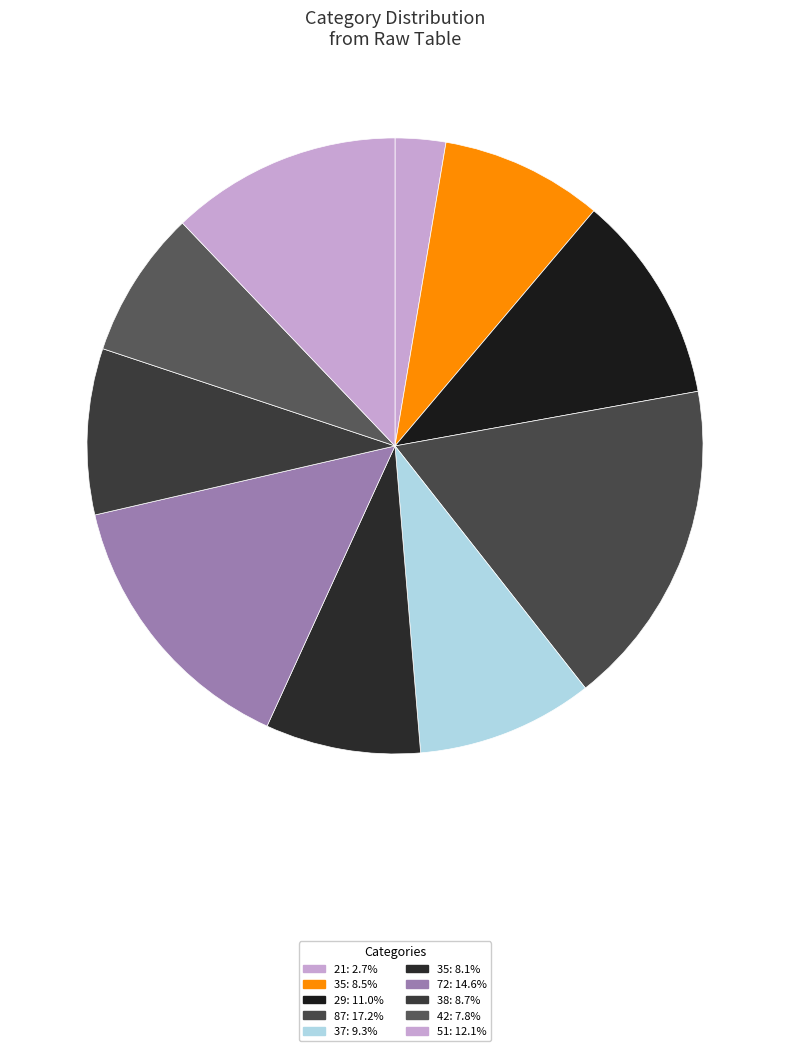

Count the number of slices in the pie.

10